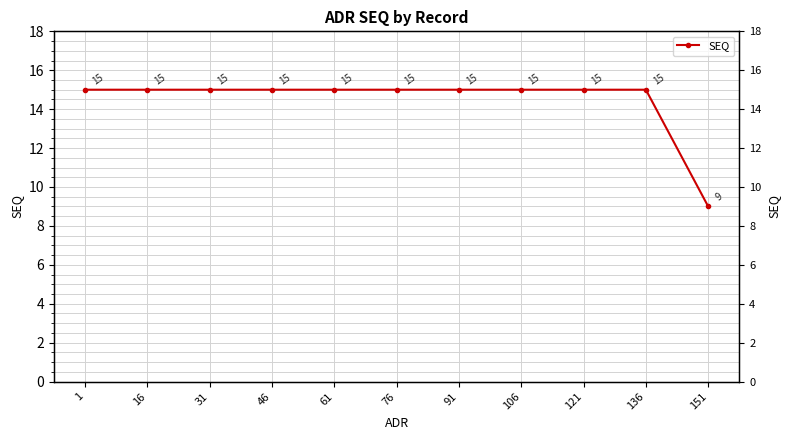

Rank the categories by value from lowest to highest.

151, 1, 16, 31, 46, 61, 76, 91, 106, 121, 136